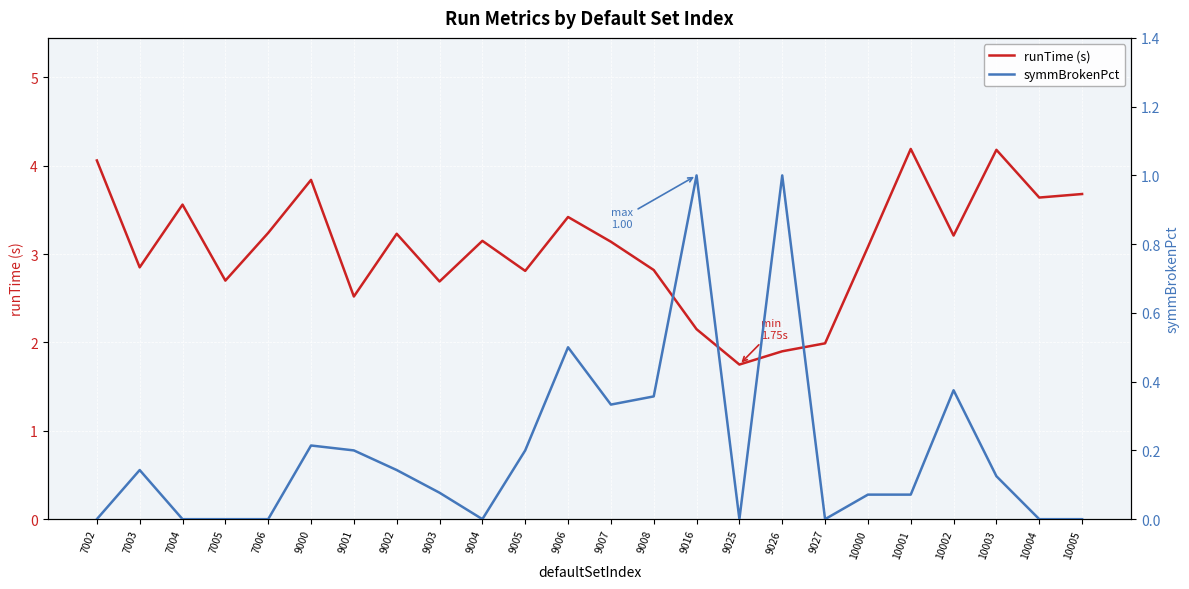

Which label corresponds to the largest value in the chart?

10001